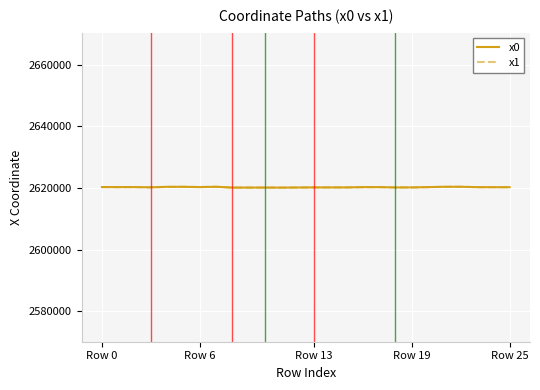

What is the maximum value shown in the chart?

2620438.6